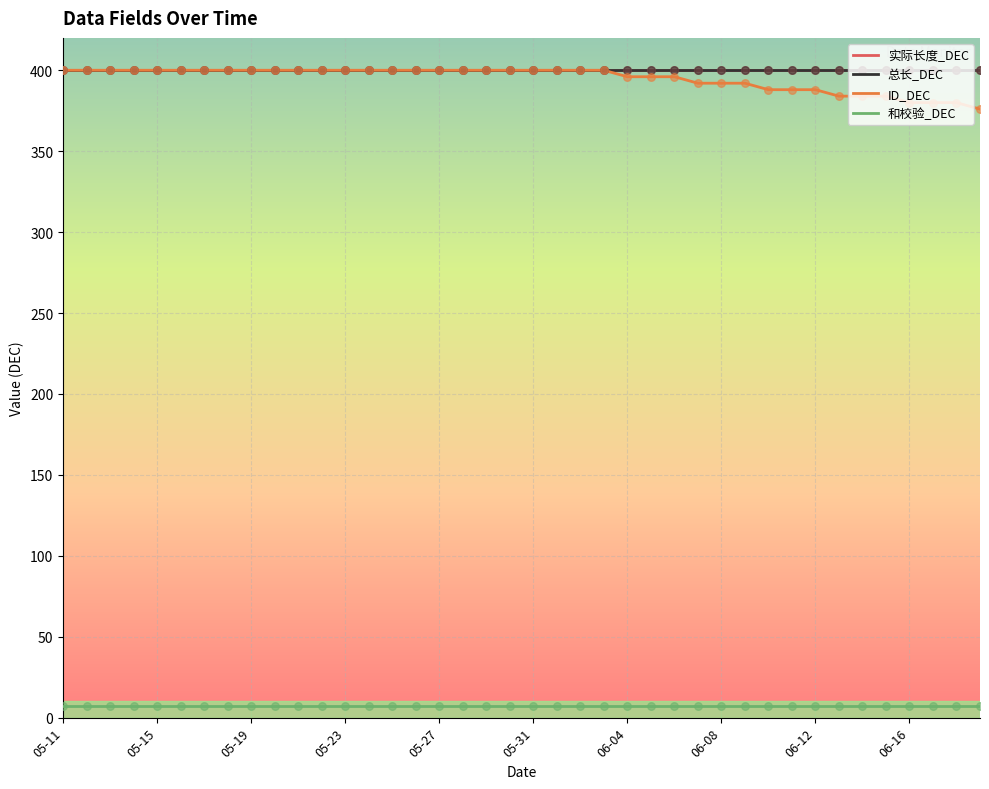

Which series has the largest total across all categories?

实际长度_DEC